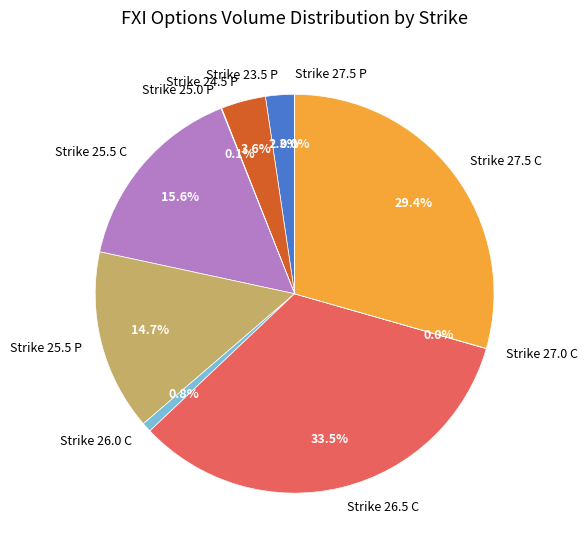

Does any single category account for the majority?

No